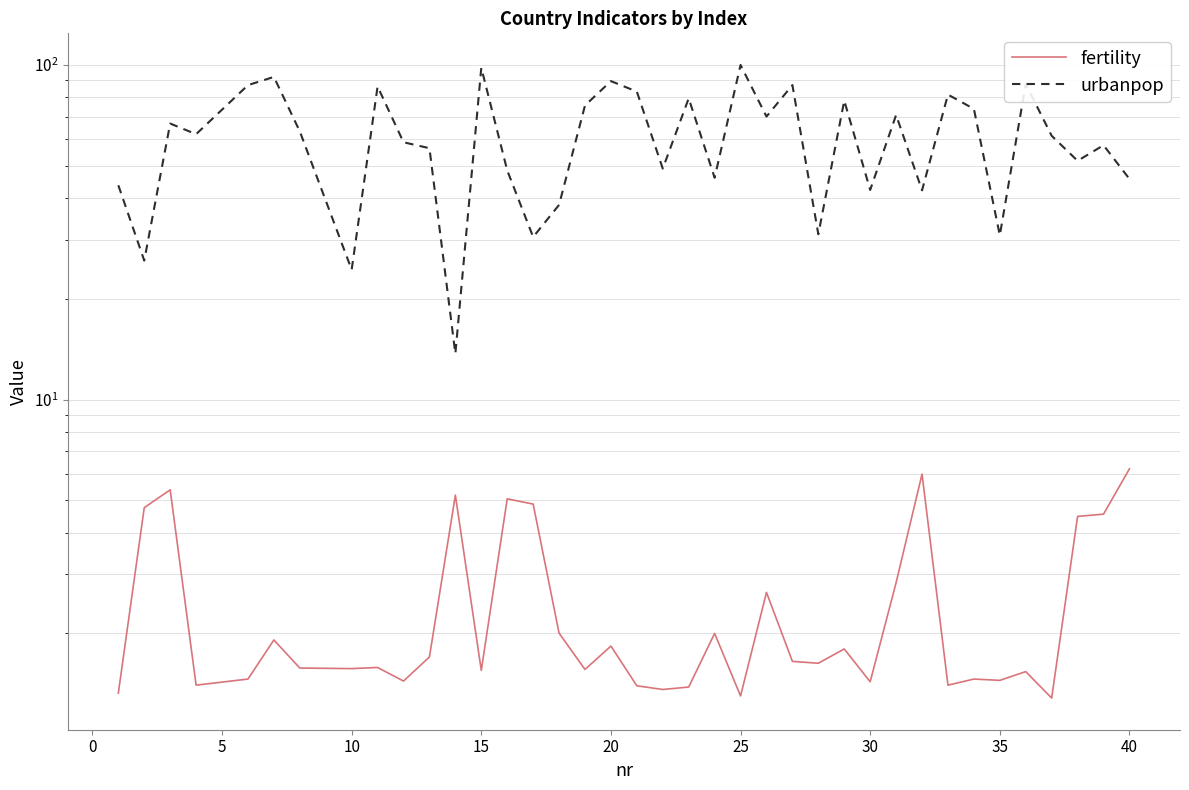

At how many categories does at least one series exceed 96?

2